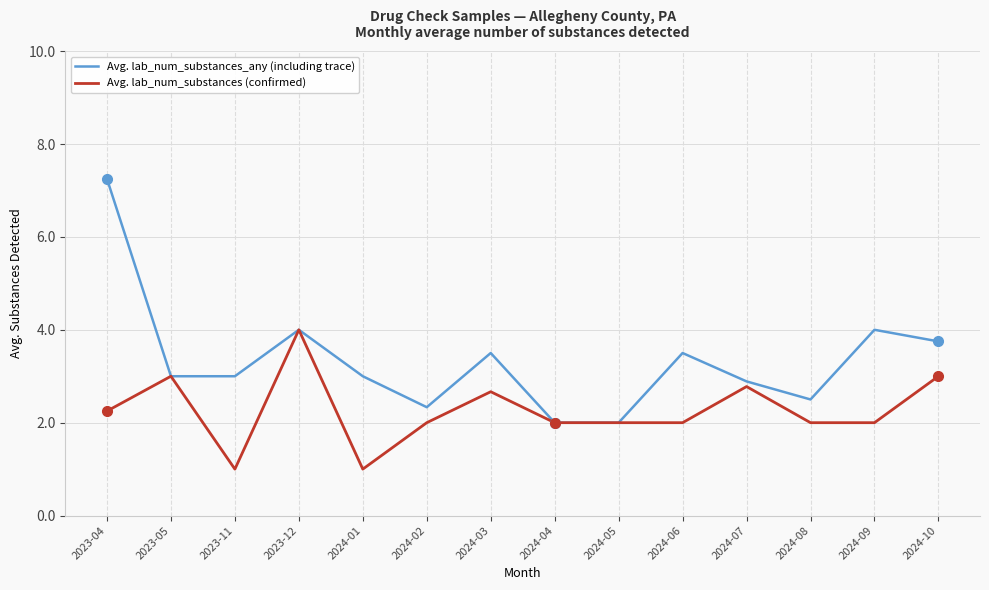

True or false: Avg. lab_num_substances_any (including trace) has a value of 2.3 at 2024-02.

True